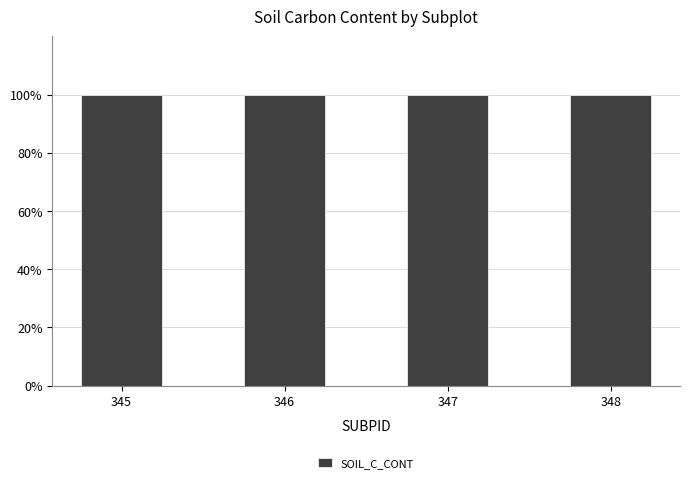

Count the number of categories in the chart.

4